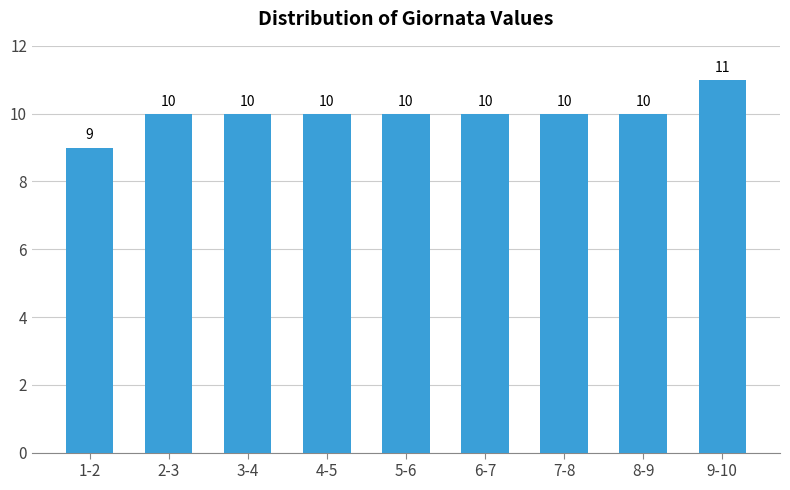

Reading right to left, extract all data points from this chart.

9-10=11	8-9=10	7-8=10	6-7=10	5-6=10	4-5=10	3-4=10	2-3=10	1-2=9